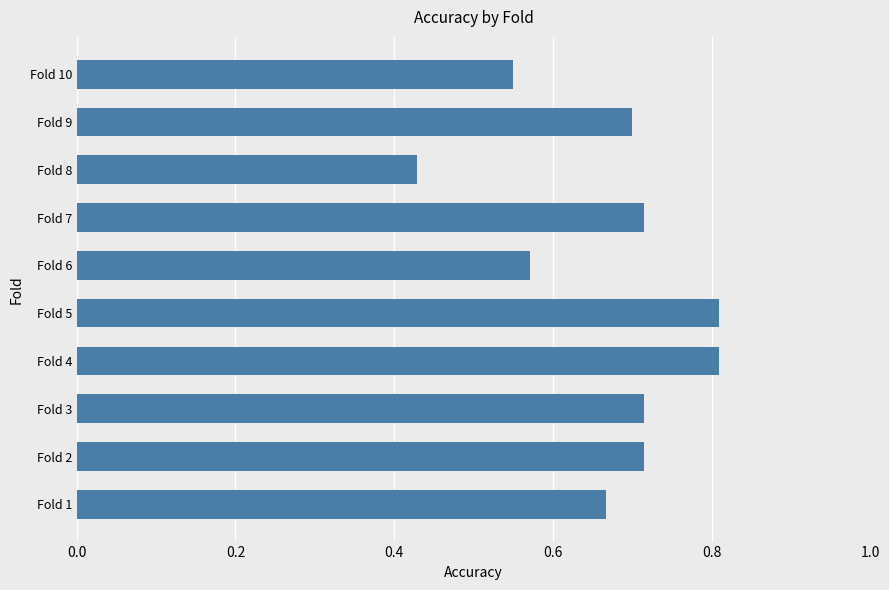

Which has a higher value, Fold 1 or Fold 8?

Fold 1